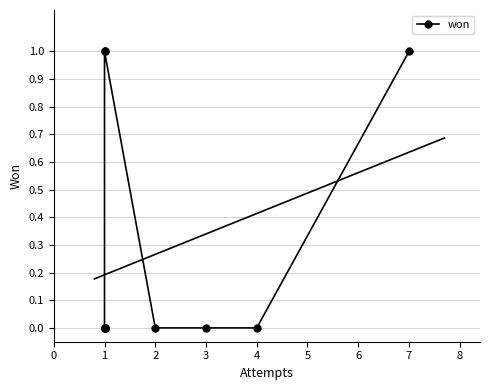

Which has a higher value, 1 or 1?

1